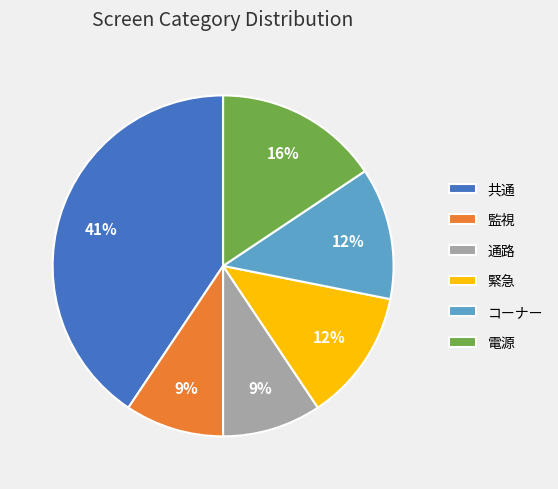

To the nearest percent, what portion does 共通 represent?

41%